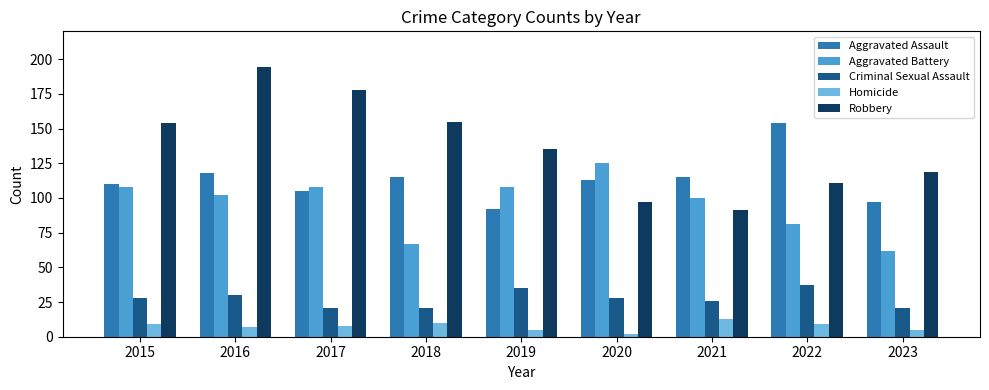

What is the greatest value displayed?

194